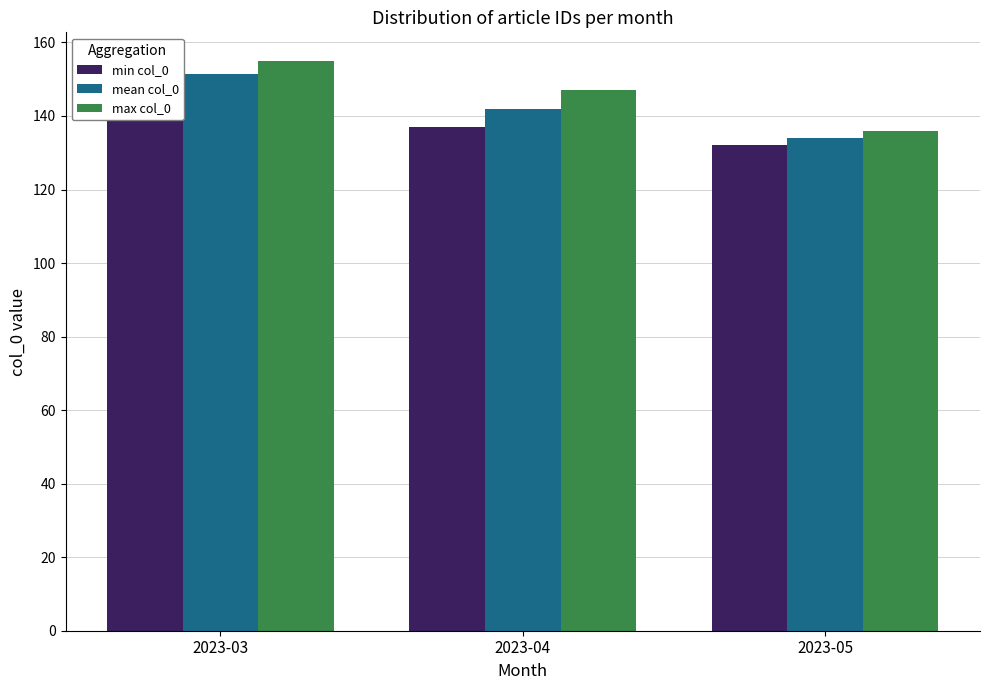

Does the chart contain any negative values?

No